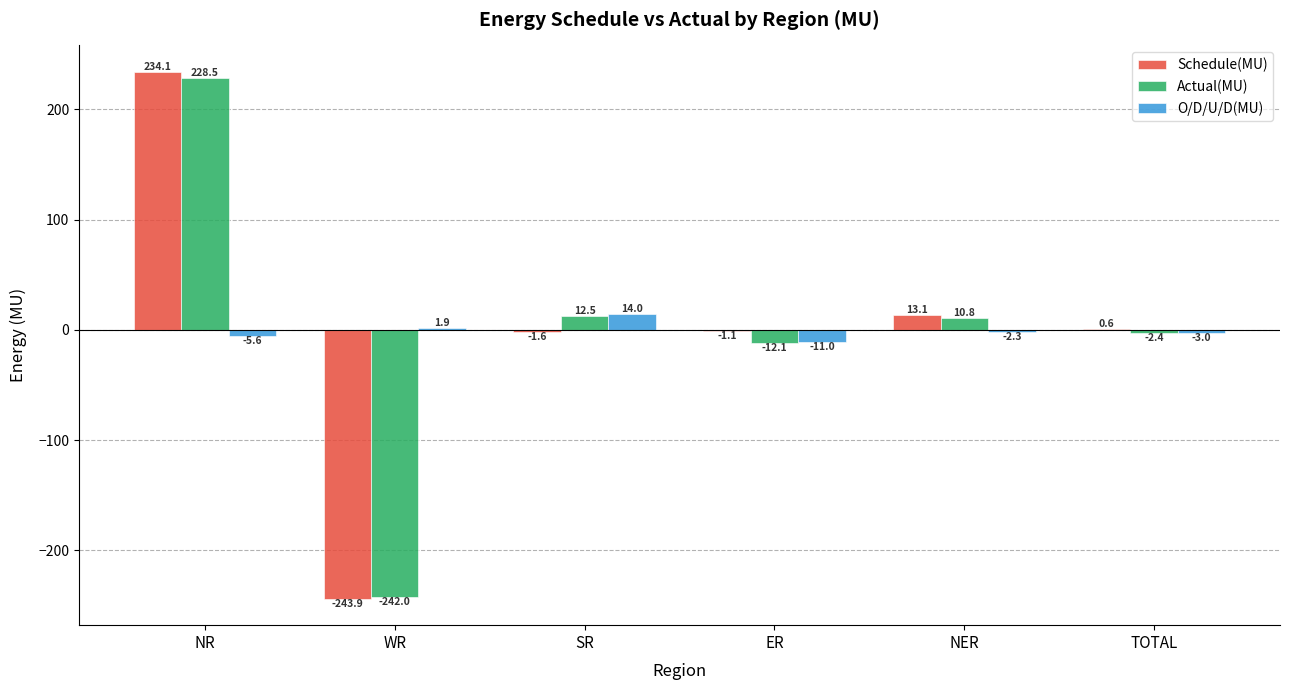

How many categories are shown in the chart?

6